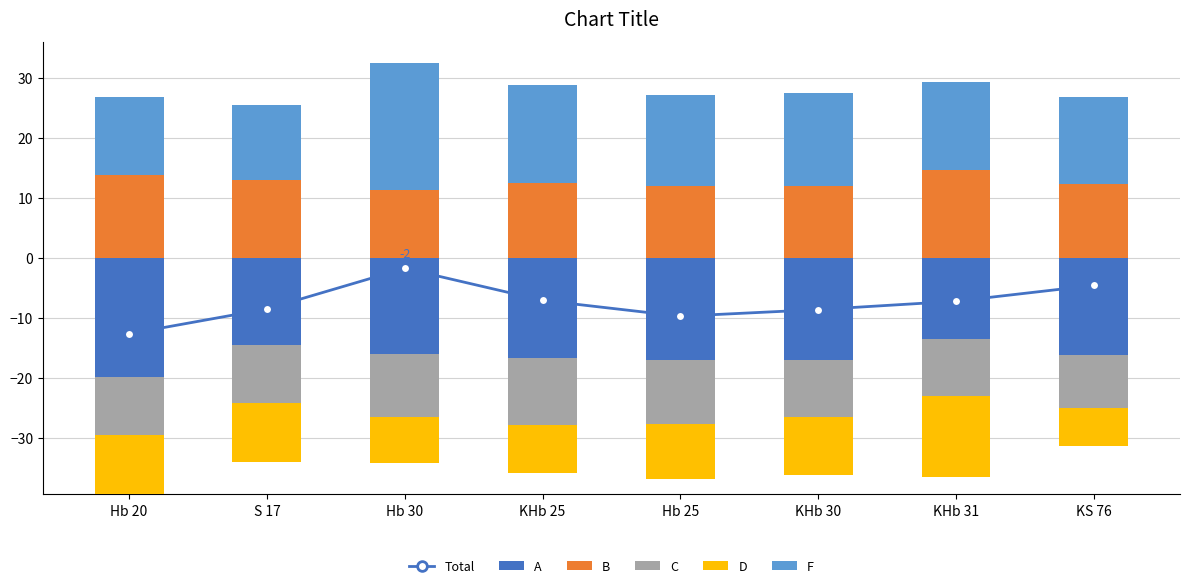

The value of C at Hb 30 is 0.0. True or false?

True